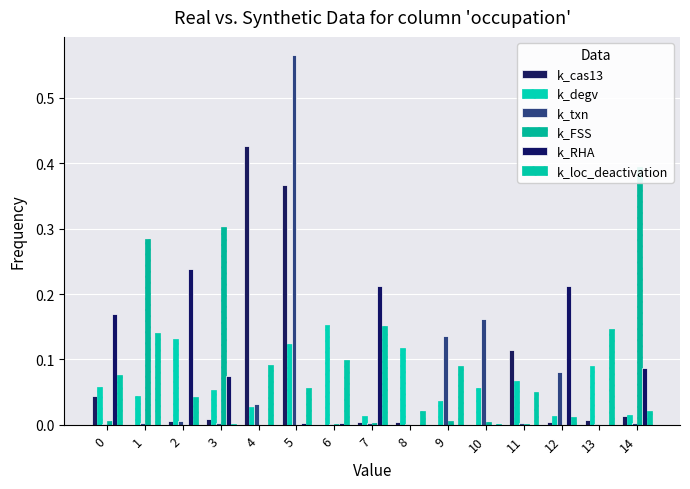

Which category has the highest value in the k_degv series?

6